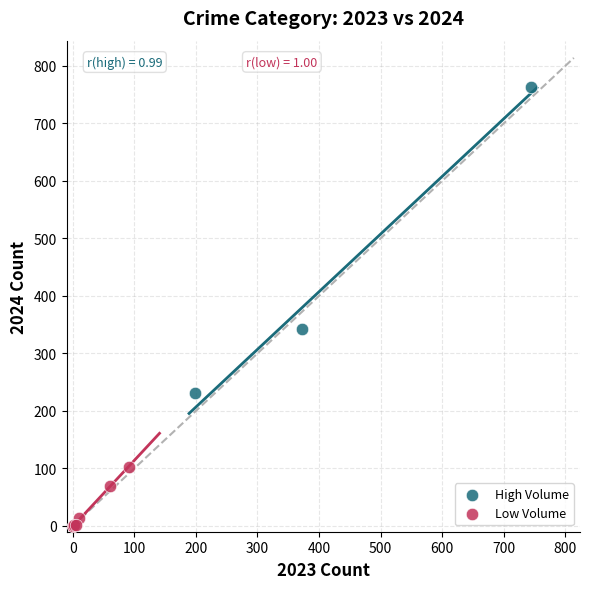

Which series has the largest Y range (max minus min)?

High Volume